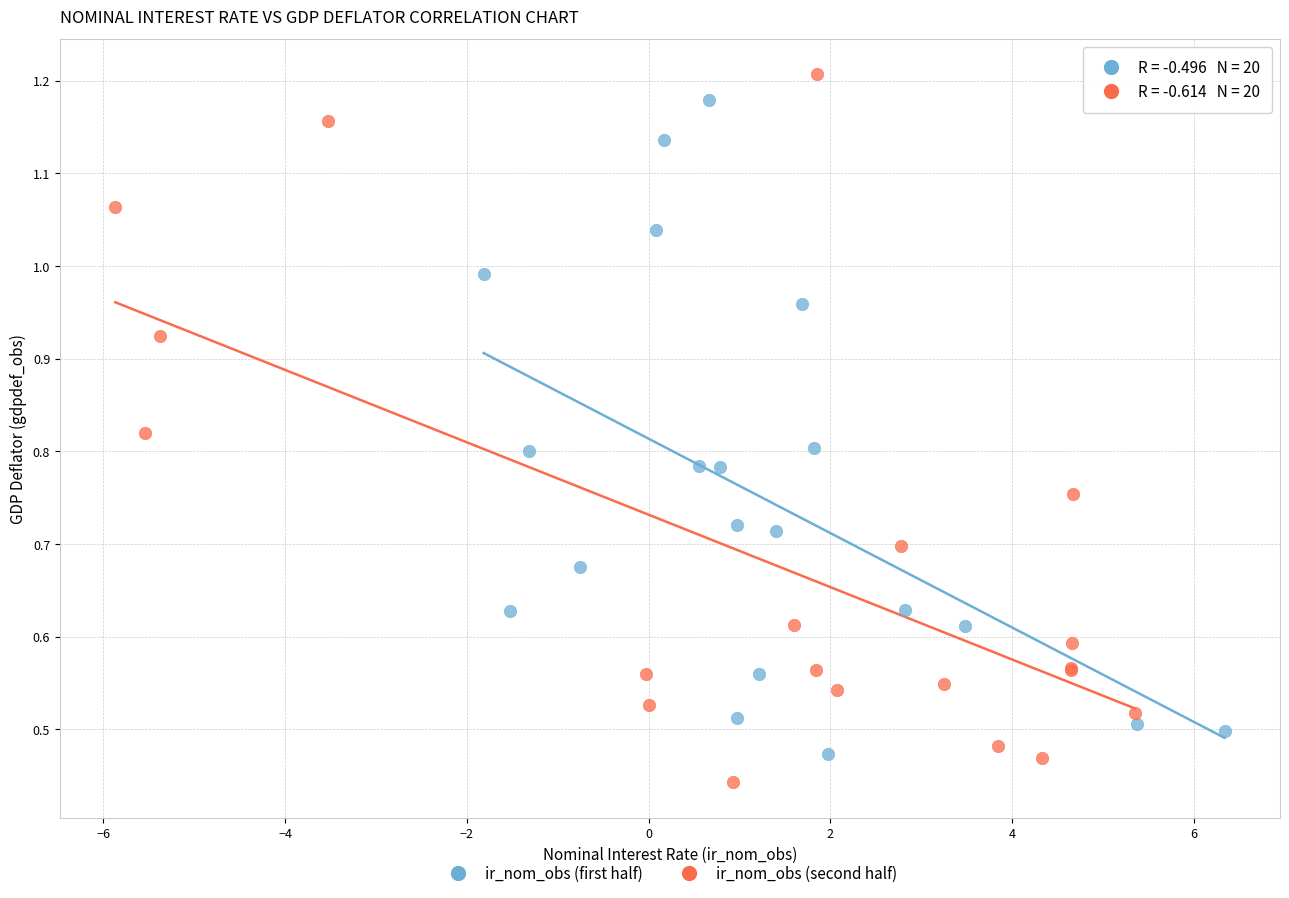

Which series contains the lowest Y value?

ir_nom_obs (second half)